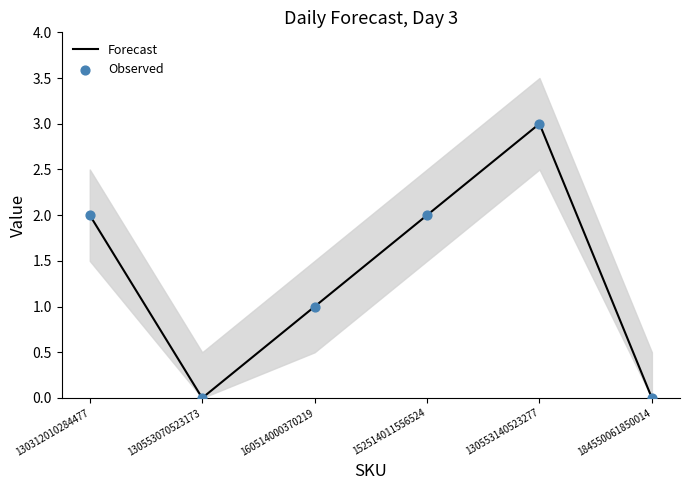

At how many categories does at least one series exceed 2?

1